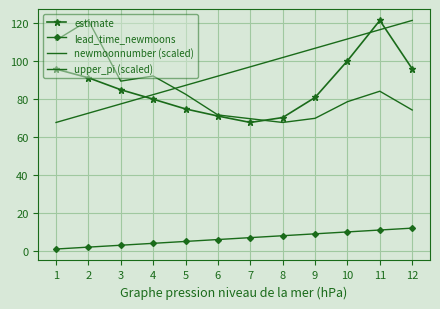

What is the sum of all estimate values?

1033.2